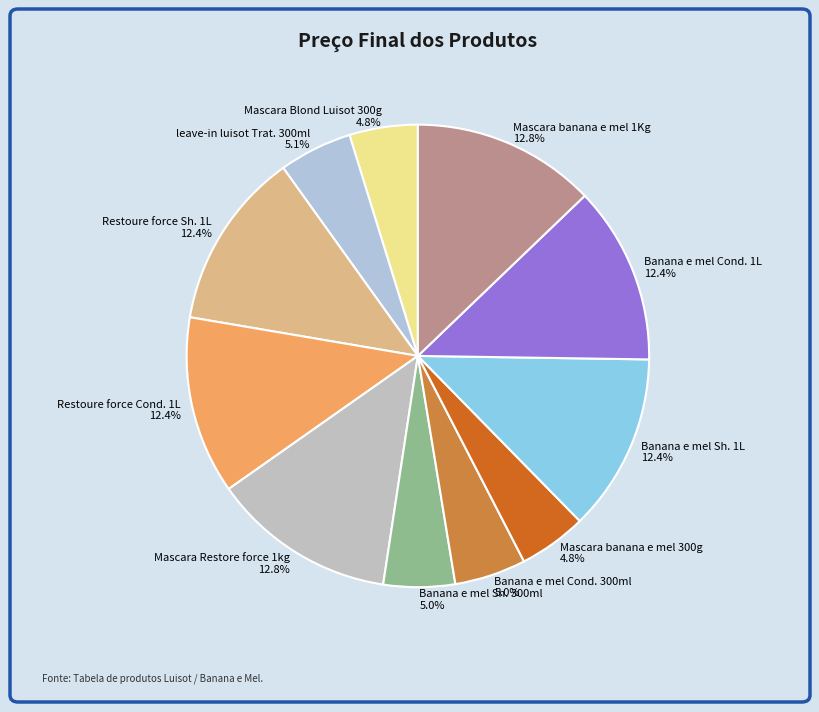

To the nearest percent, what is the average slice percentage?

9%